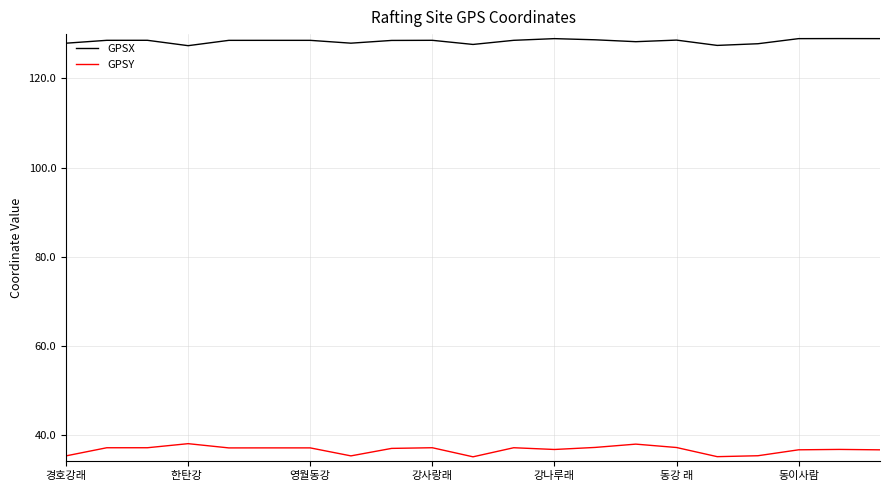

Rank the series by their average value, from lowest to highest.

GPSY, GPSX